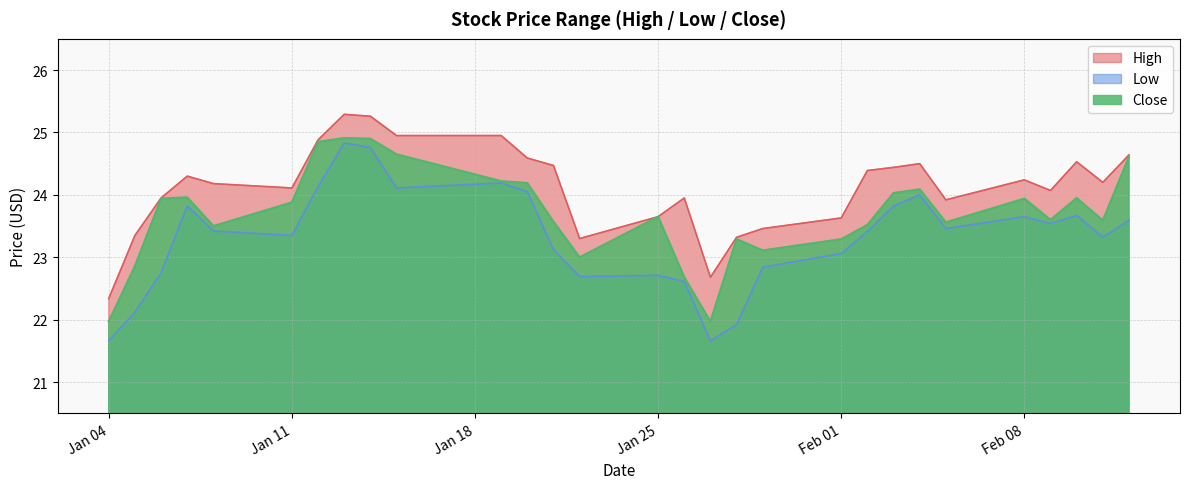

What is the difference between the maximum and minimum values in the High series?

3.0